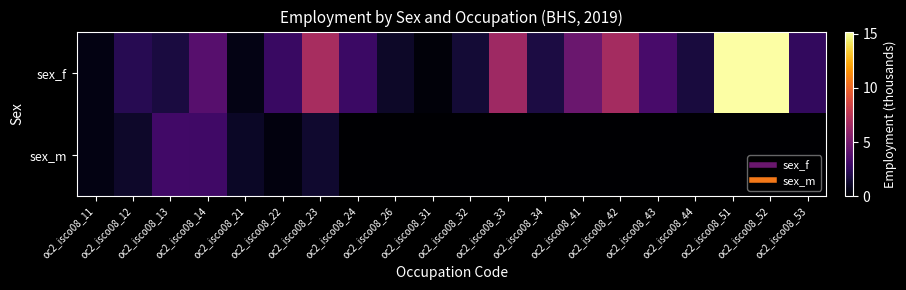

What is the spread (max minus min) of values at oc2_isco08_12?

1.0